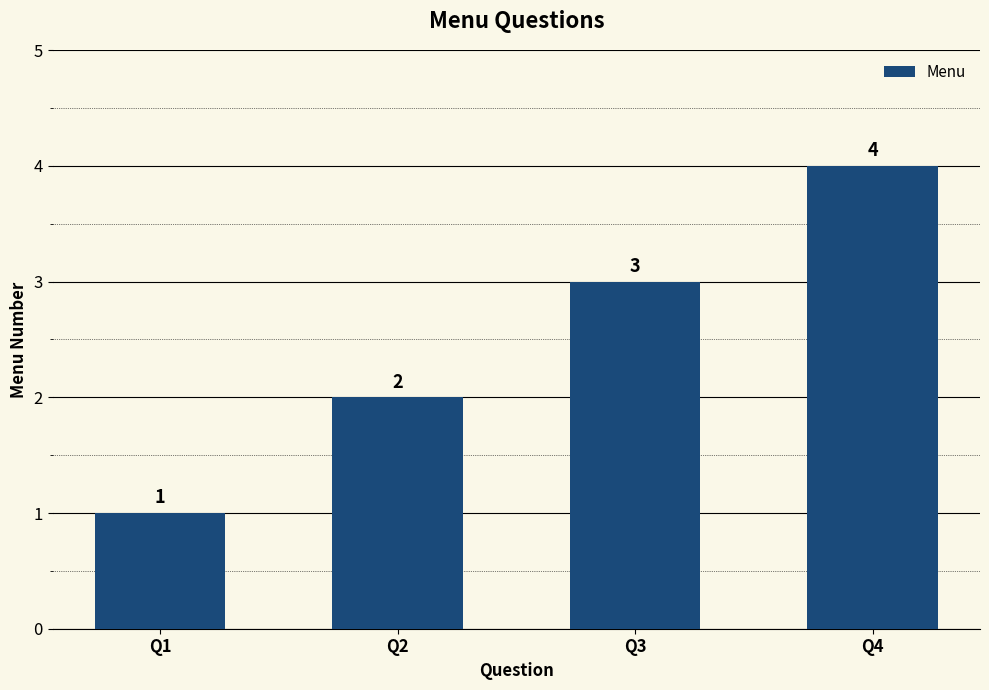

The value at Q4 is 7. True or false?

False